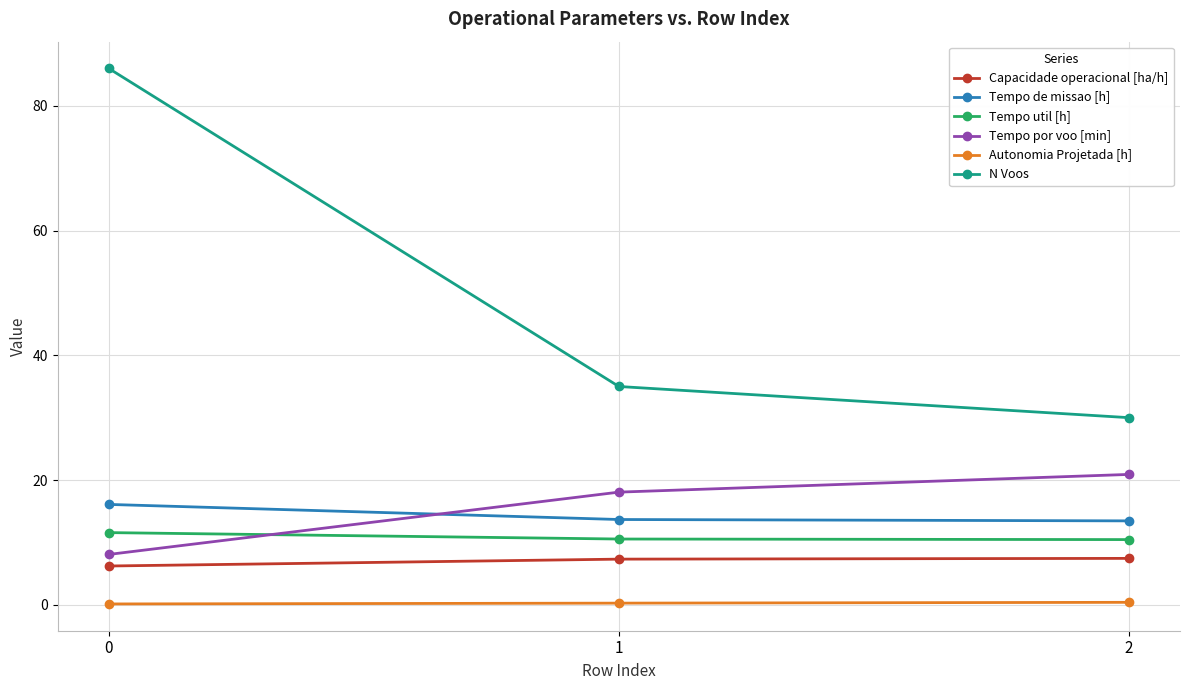

What is the greatest value displayed?

86.0